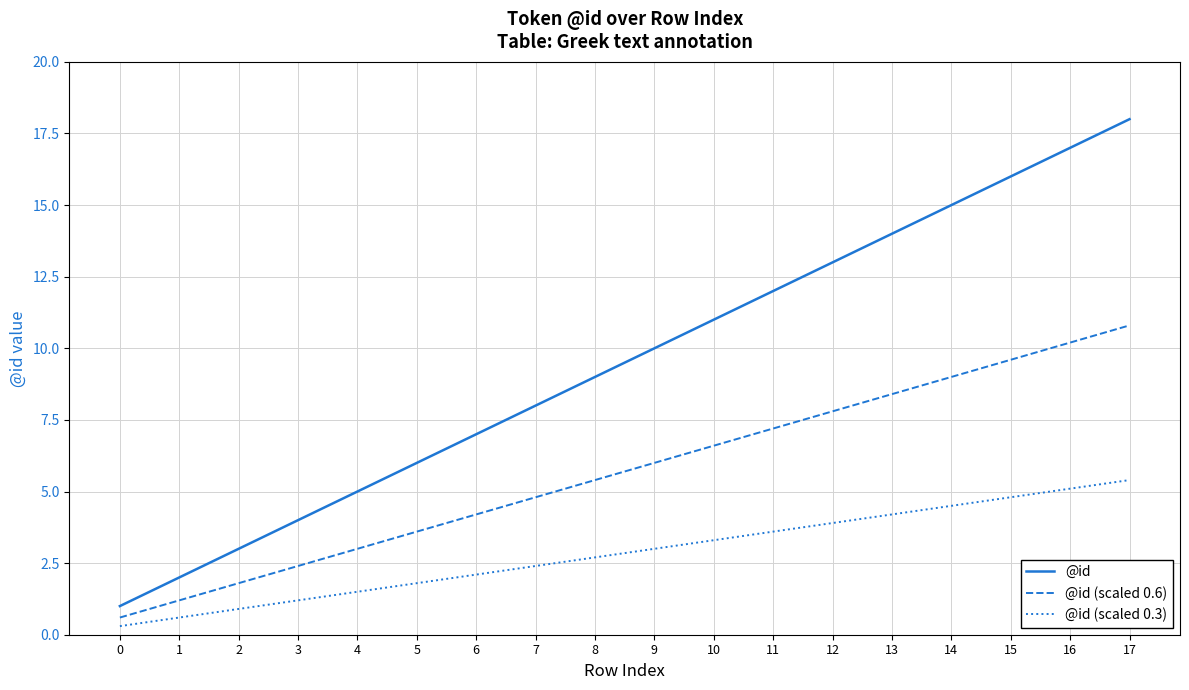

Reading right to left, what are all the values shown in this chart?

@id: 18.0	17.0	16.0	15.0	14.0	13.0	12.0	11.0	10.0	9.0	8.0	7.0	6.0	5.0	4.0	3.0	2.0	1.0
@id (scaled 0.6): 10.8	10.2	9.6	9.0	8.4	7.8	7.2	6.6	6.0	5.4	4.8	4.2	3.6	3.0	2.4	1.8	1.2	0.6
@id (scaled 0.3): 5.4	5.1	4.8	4.5	4.2	3.9	3.6	3.3	3.0	2.7	2.4	2.1	1.8	1.5	1.2	0.9	0.6	0.3